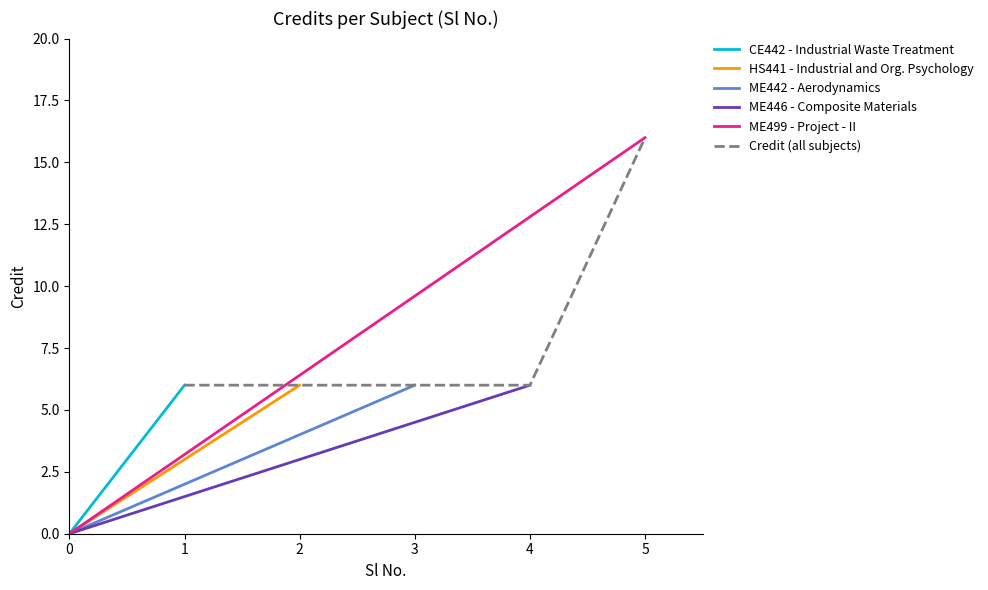

What is the value of the 4th point from the left?

6